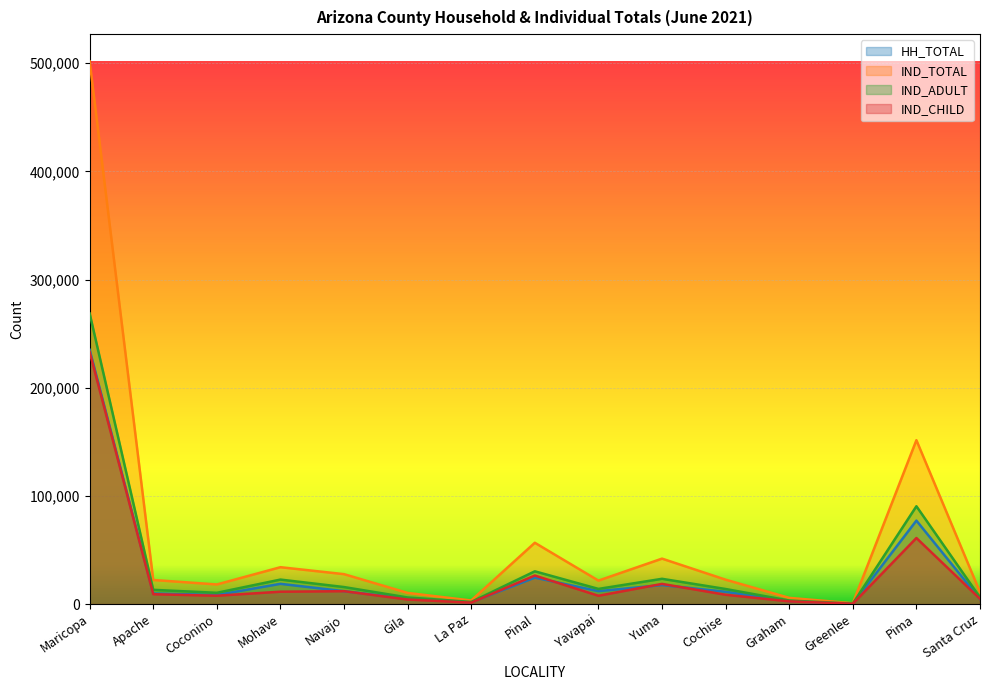

What is the label of the 6th point from the right?

Yuma